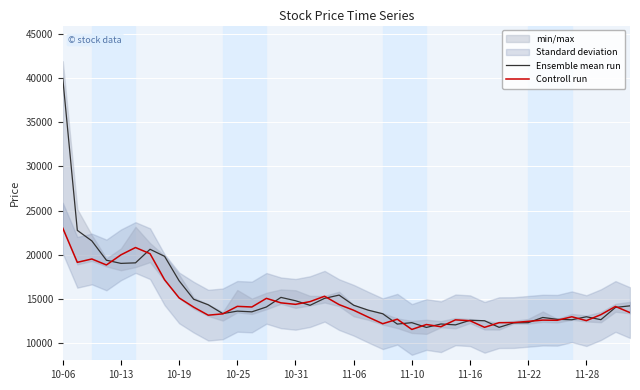

Count the number of categories in the chart.

40